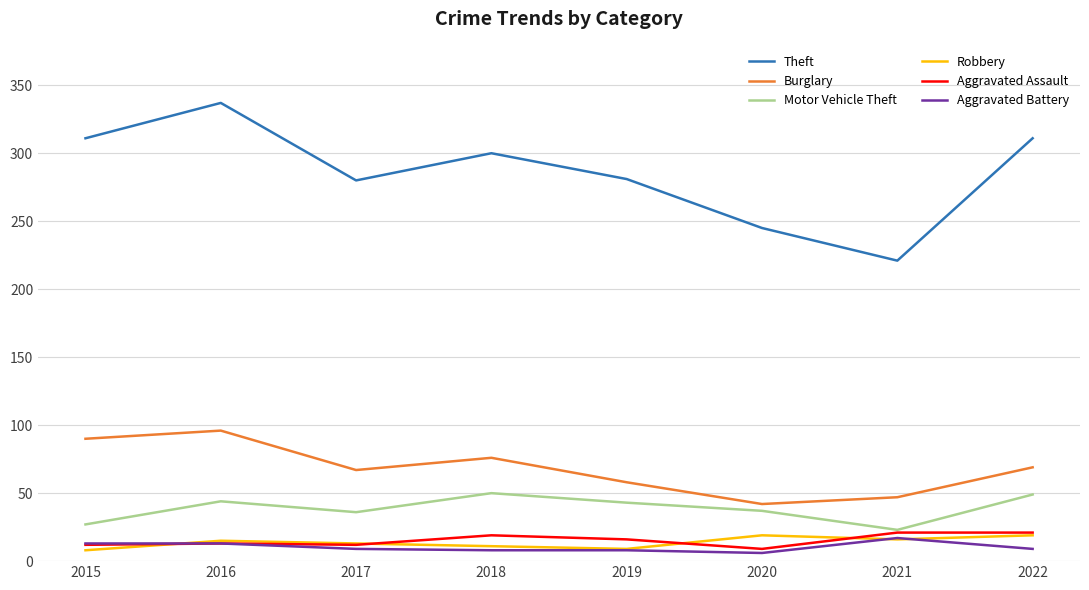

How many lines are shown in the chart?

6